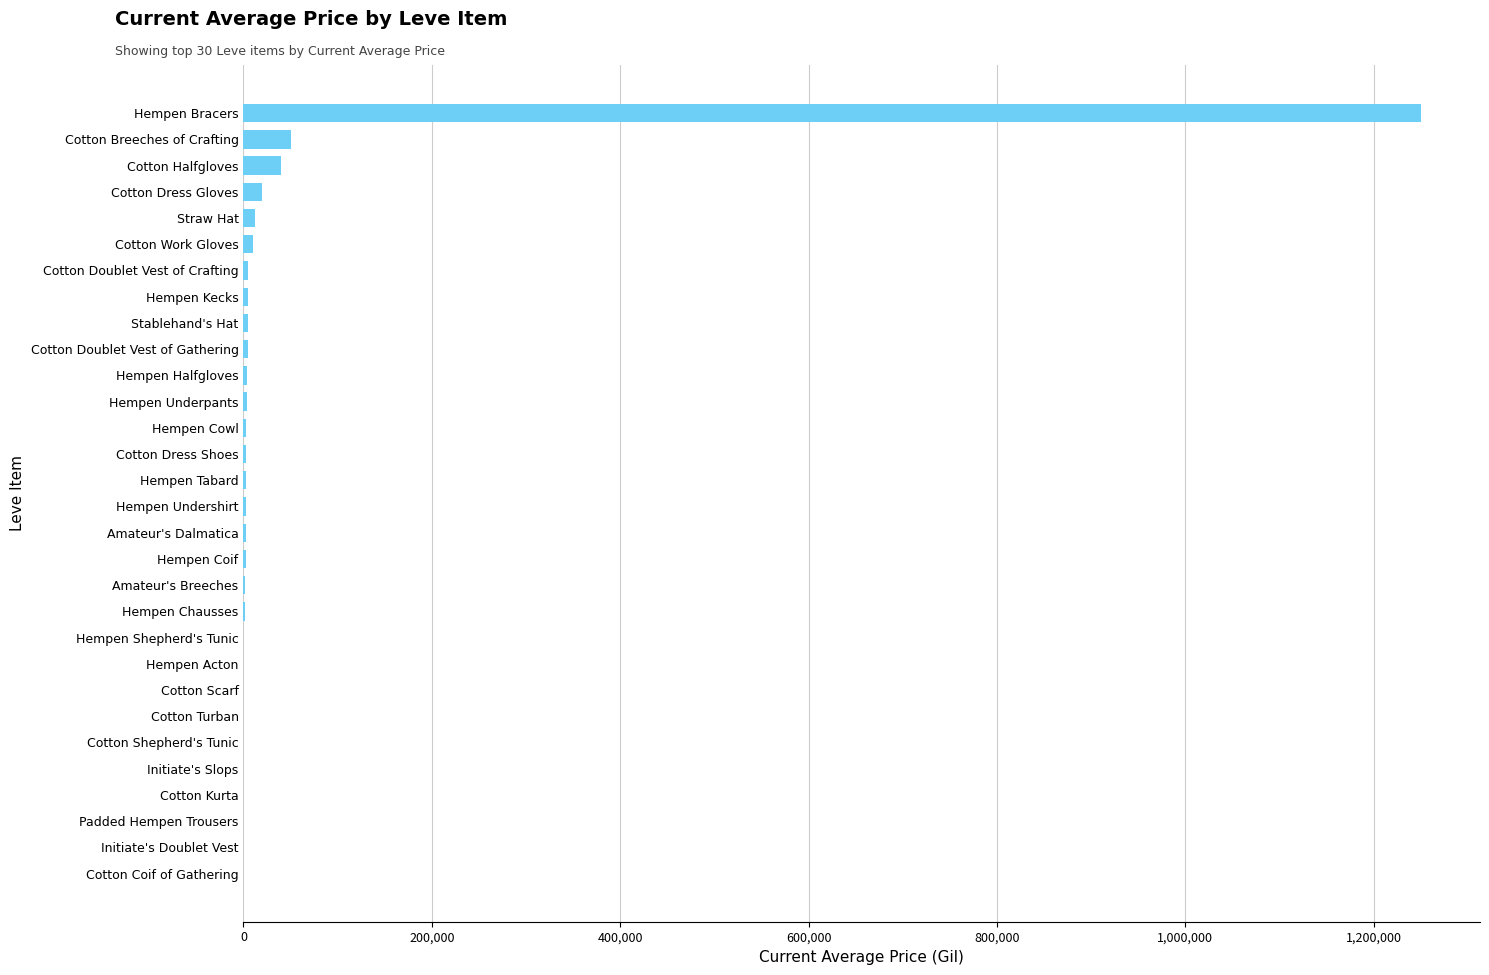

Are the bars horizontal?

Yes